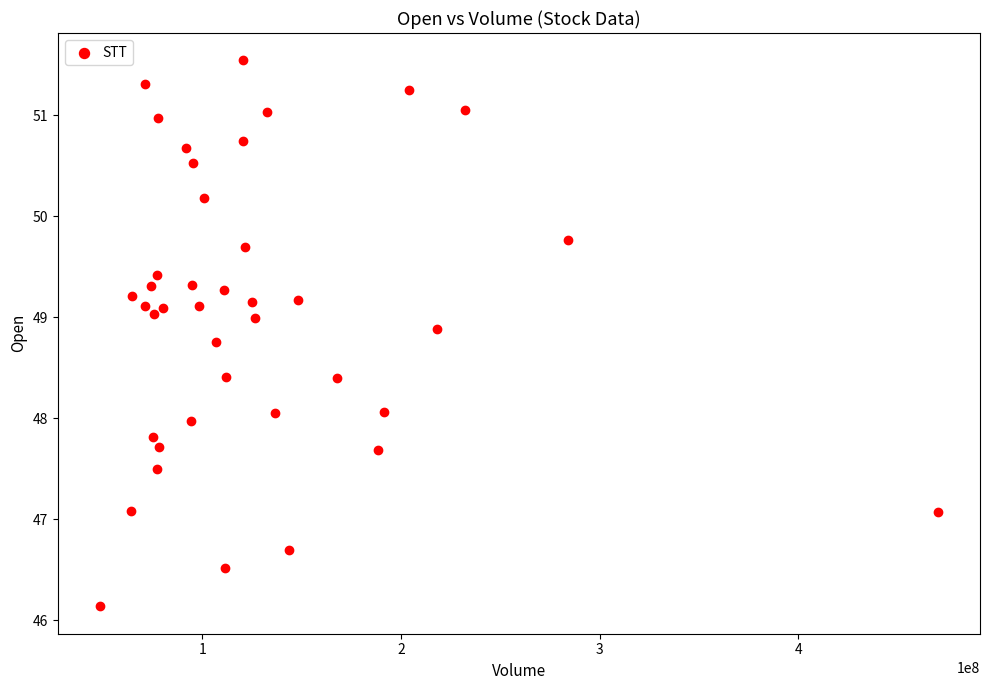

What is the range of Y values (max minus min)?

5.4